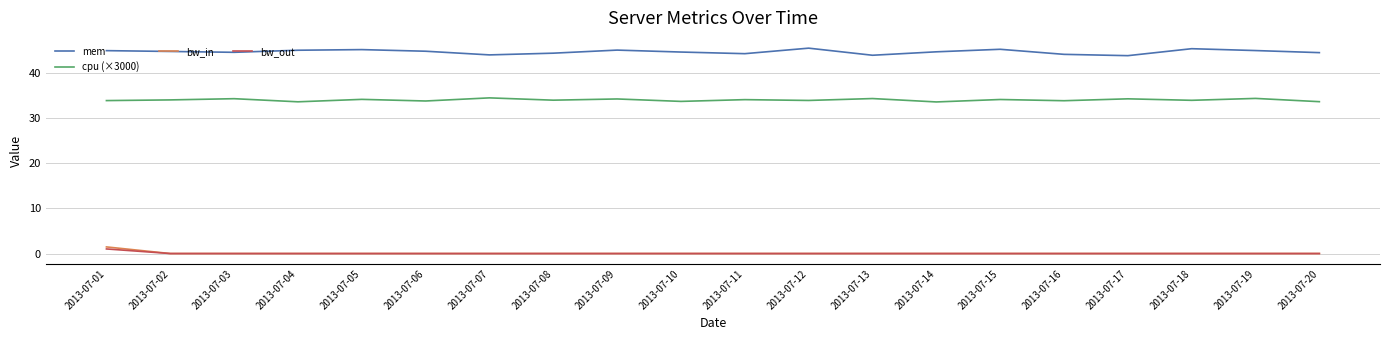

What are all the series names shown in the legend?

mem, cpu (×3000), bw_in, bw_out